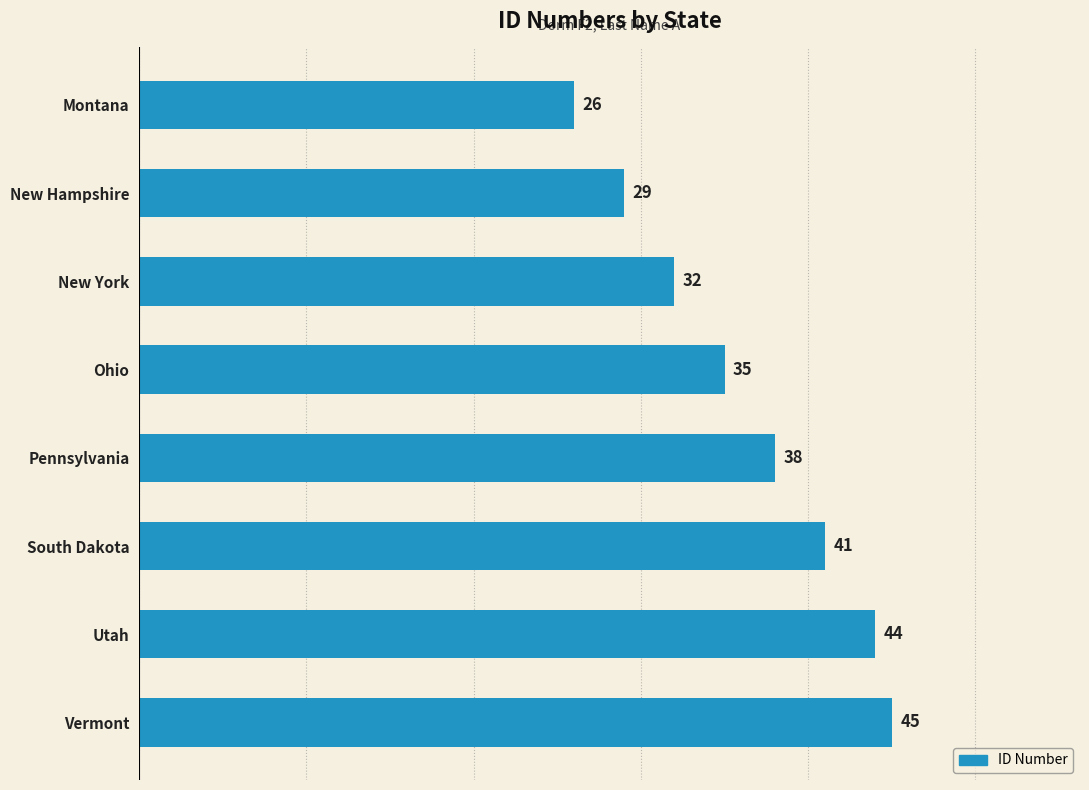

What value does the data have at Utah?

44